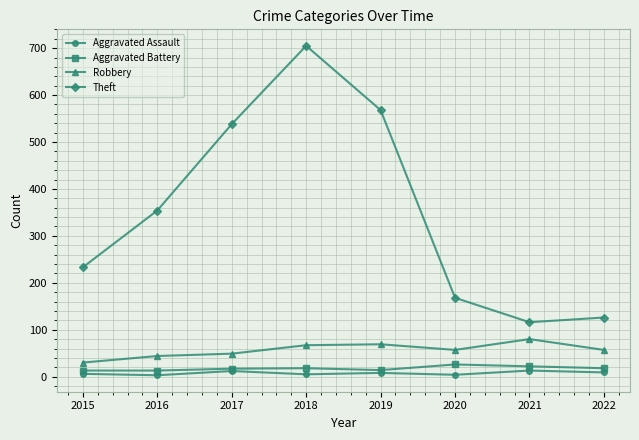

Does the chart display data point markers on the line(s)?

Yes